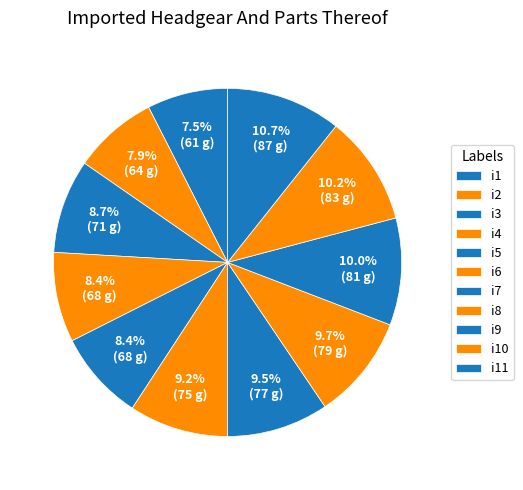

How many slices are in this pie chart?

11